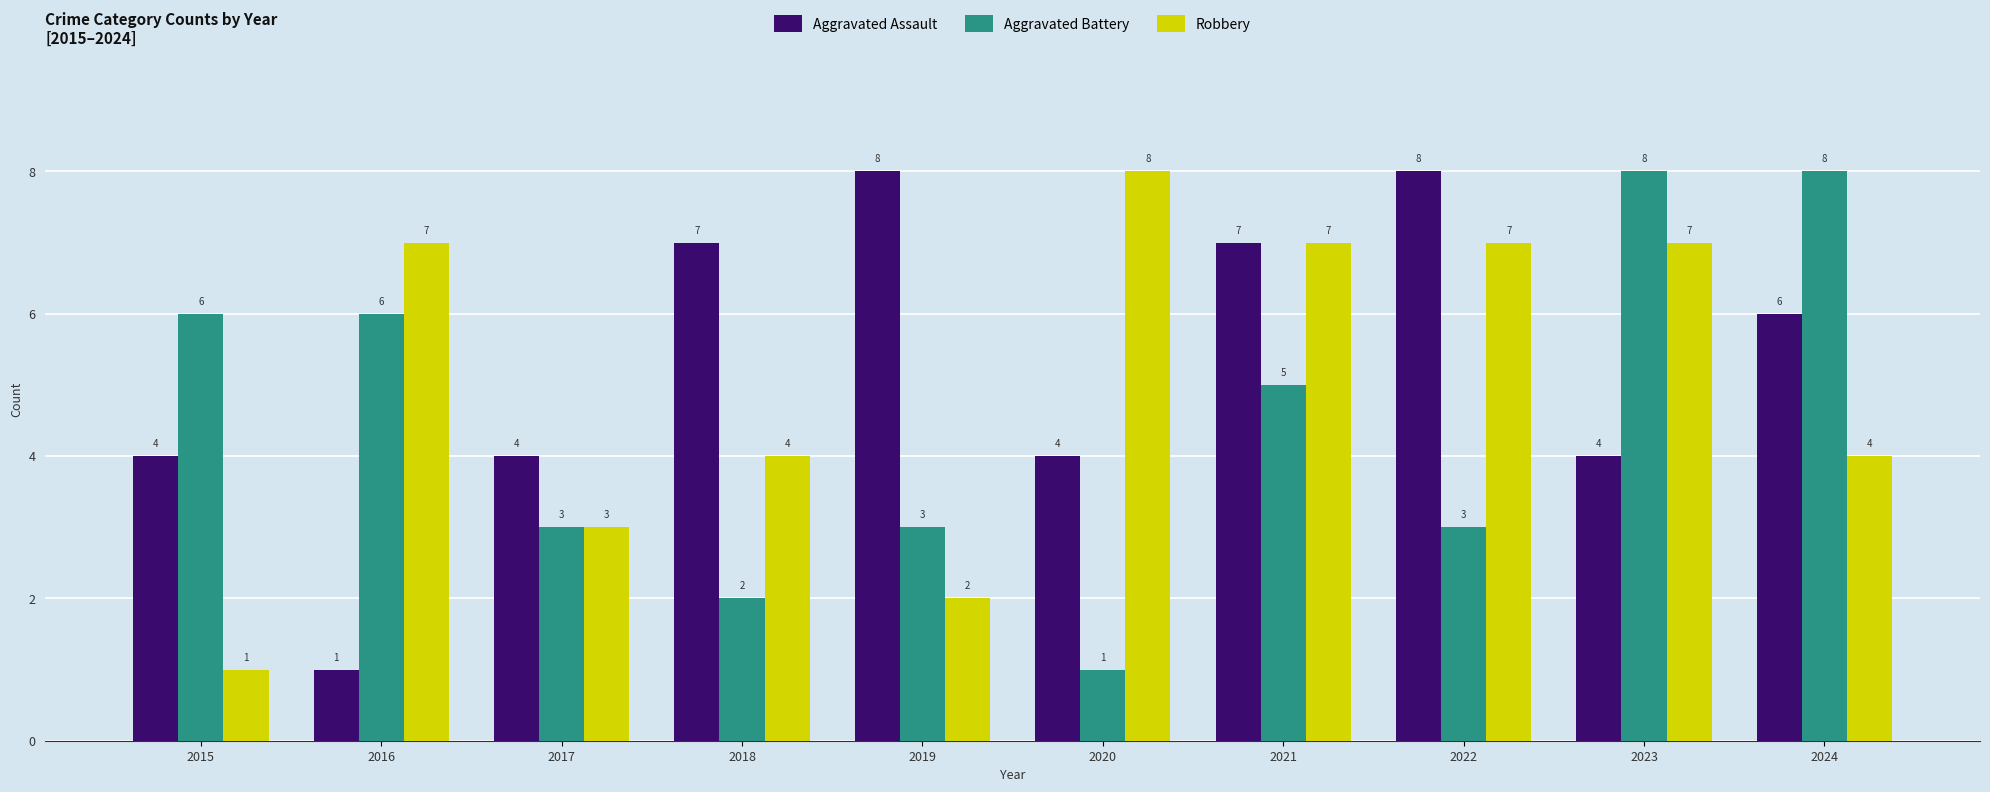

Count the Aggravated Battery values in the range 3 to 6.

6